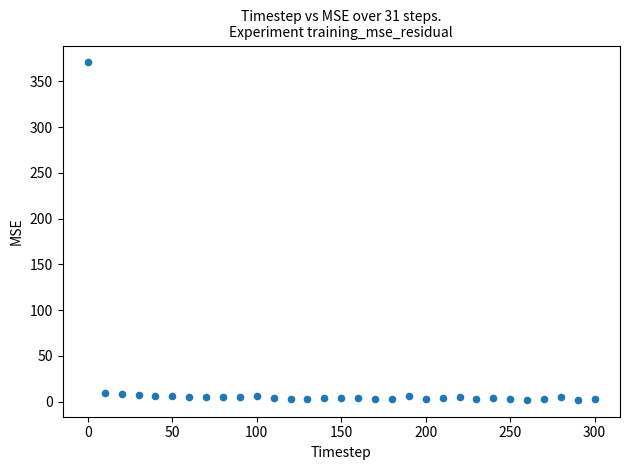

What is the range of X values (max minus min)?

300.0